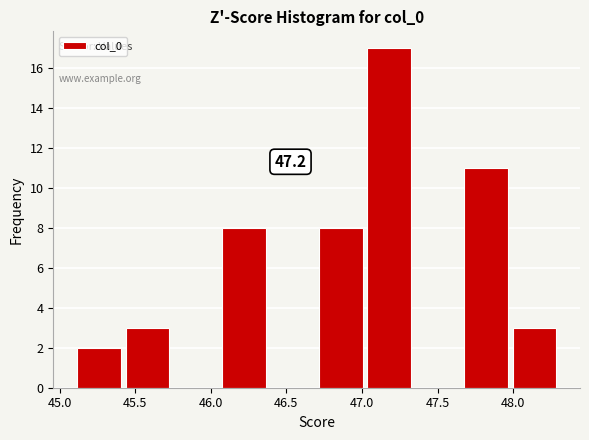

Which range on the x-axis has the tallest bar?

47.02 to 47.34